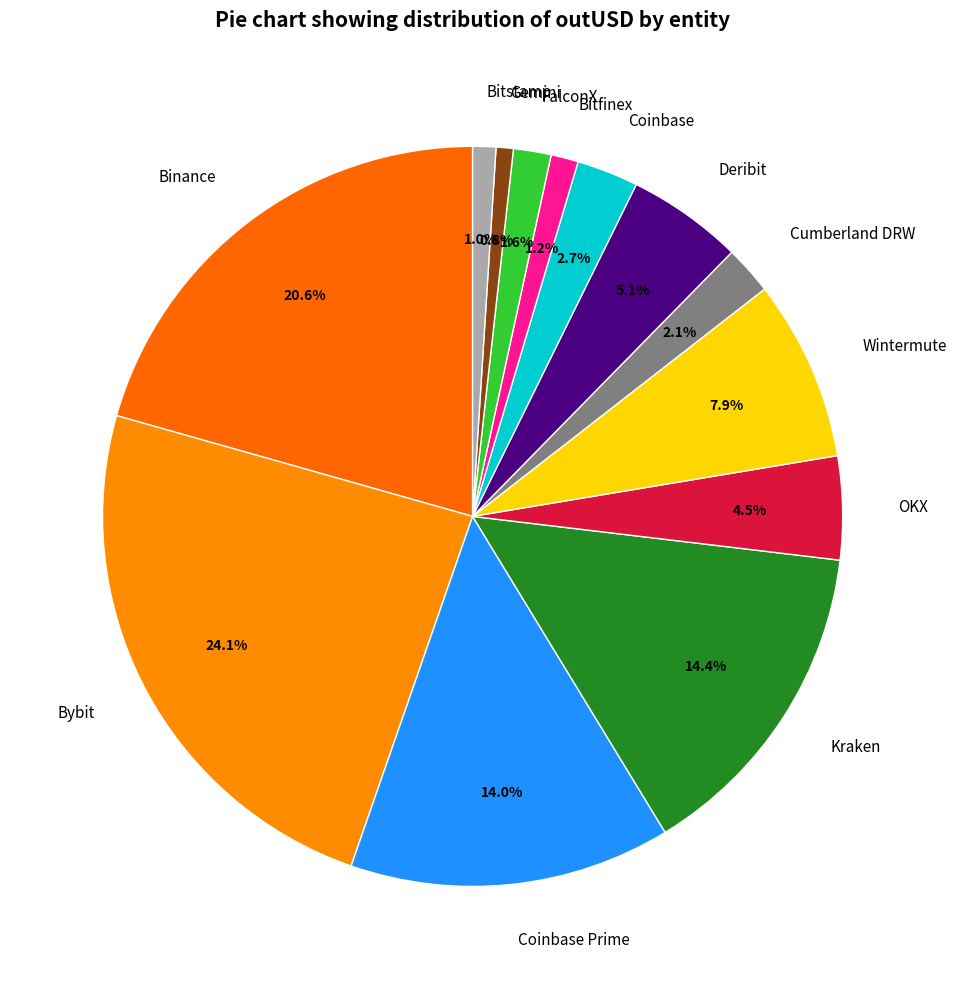

Does any single category account for the majority?

No